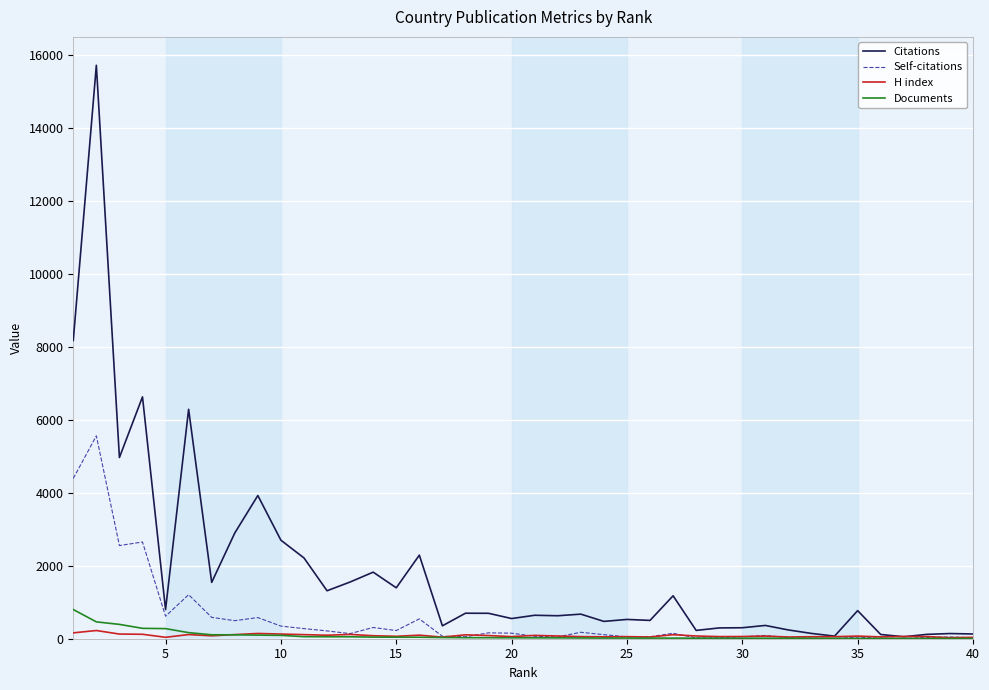

What is the highest value of the H index series?

225